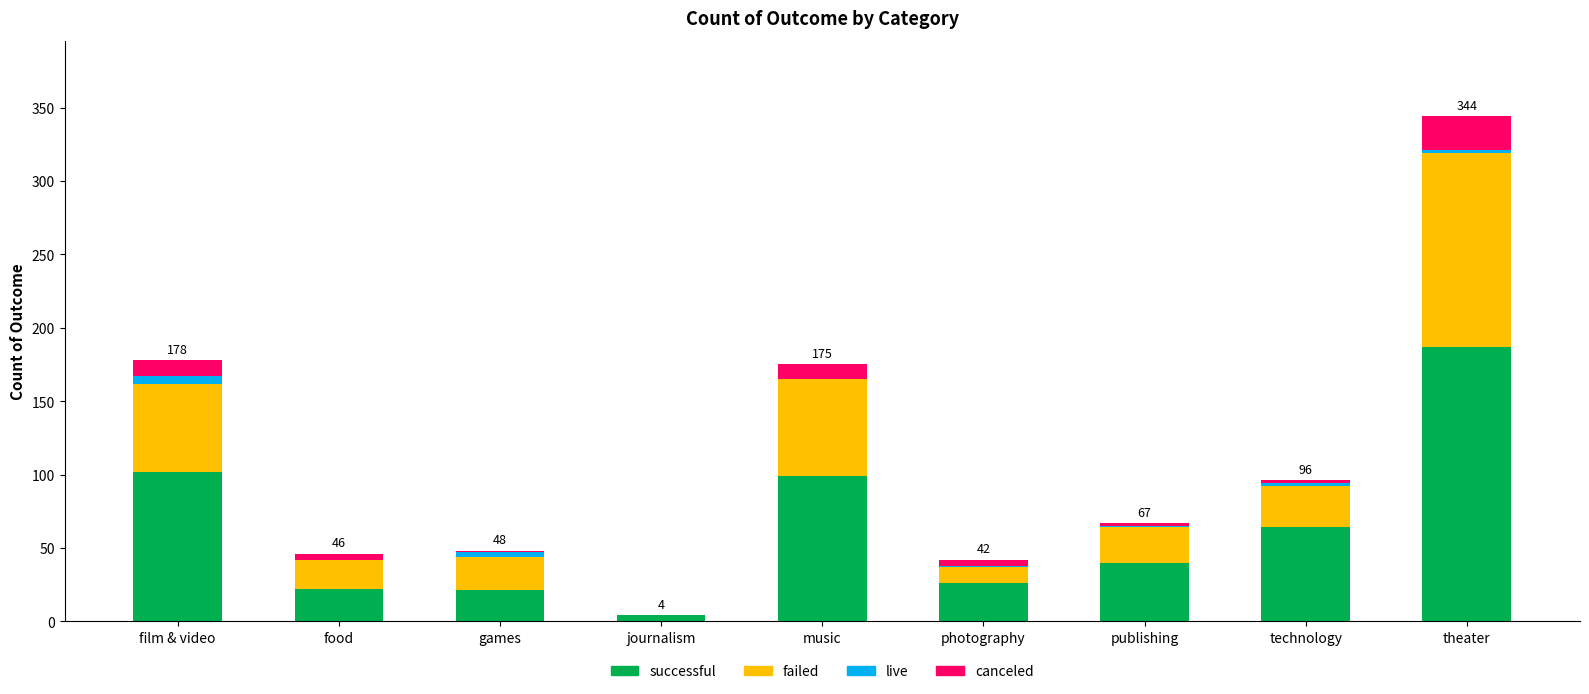

What is the sum of all successful values?

565